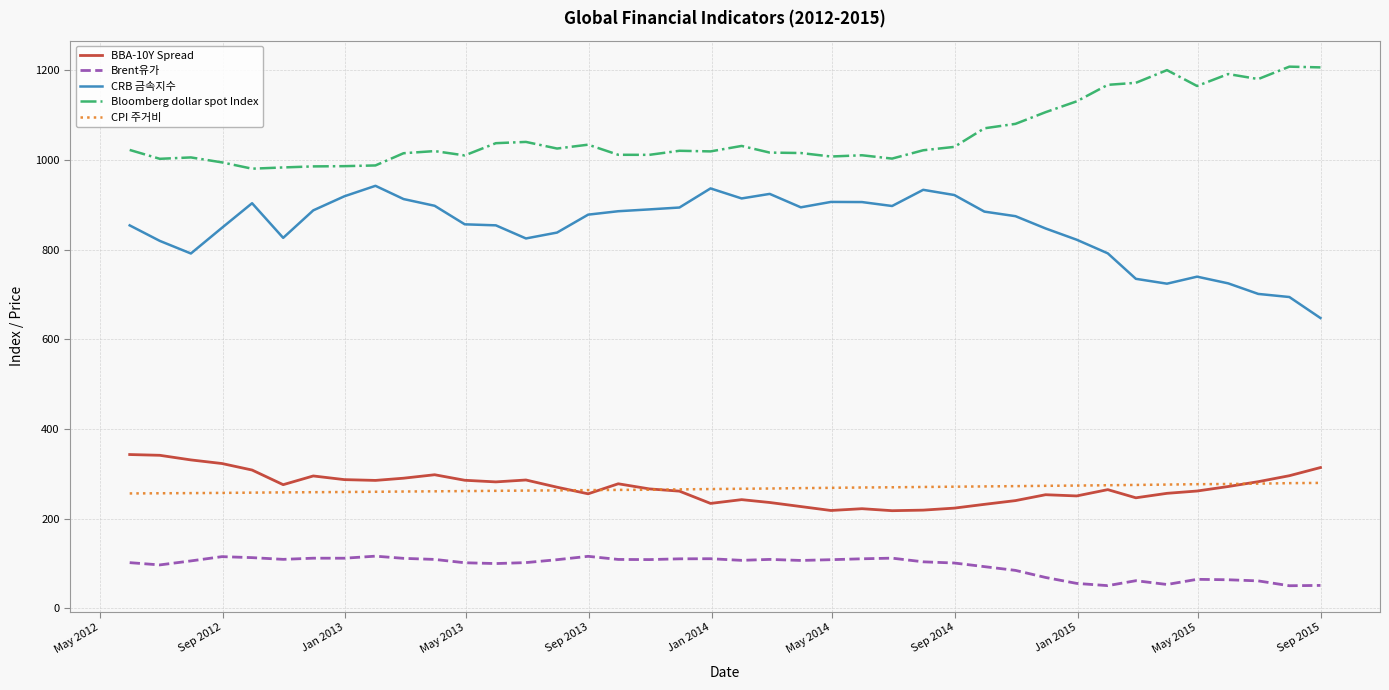

Which series has the largest total across all categories?

Bloomberg dollar spot Index